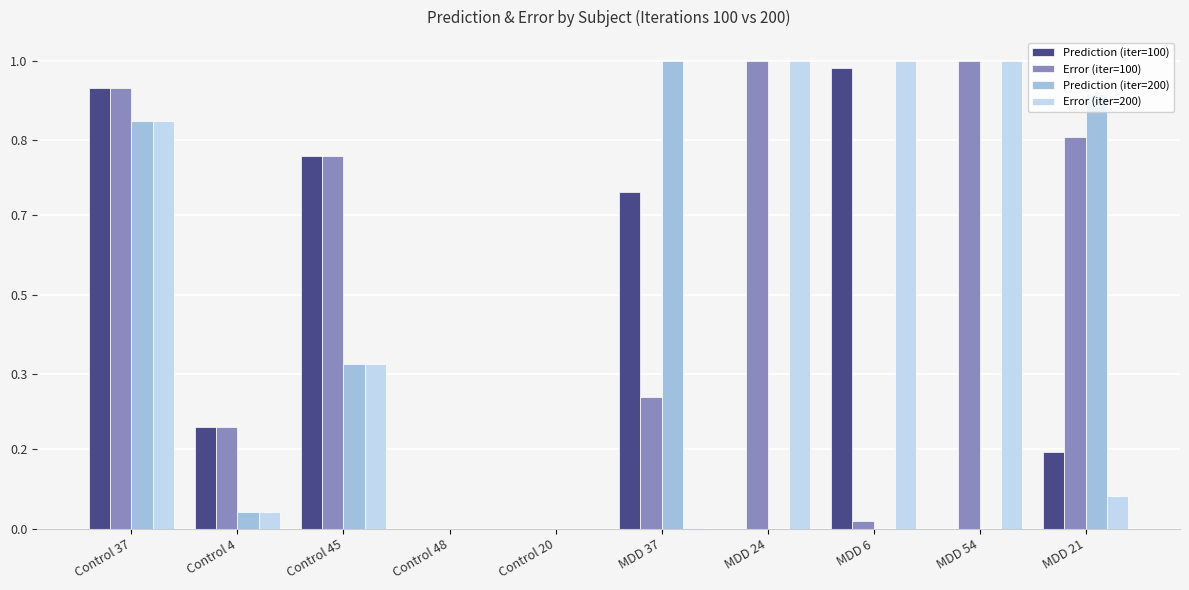

Which series has the widest spread of values?

Error (iter=100)